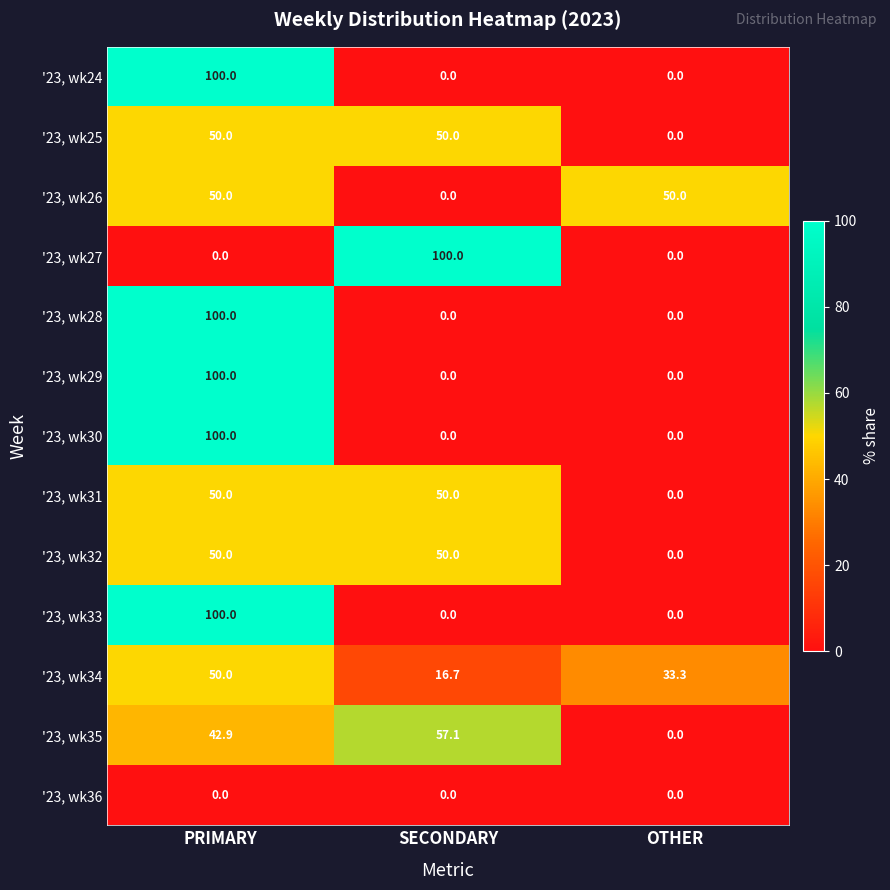

The value of '23, wk32 at PRIMARY is 50.0. True or false?

True